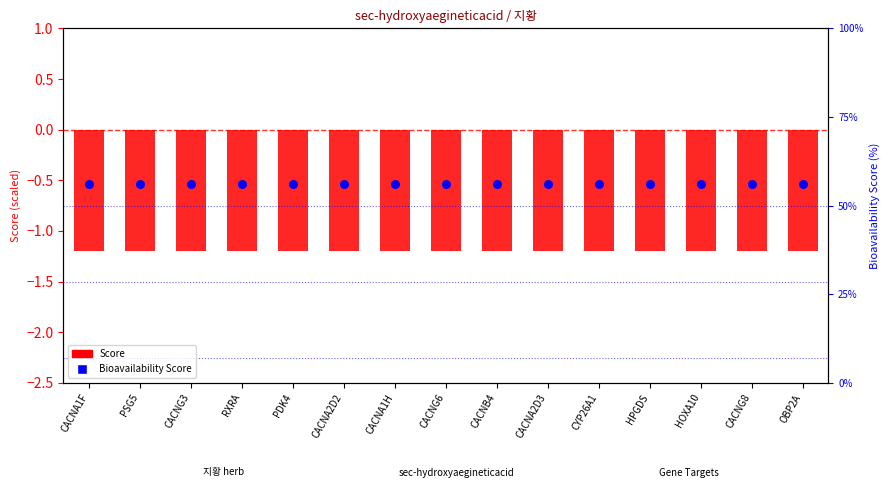

Is the value of Bioavailability Score at PDK4 greater than the value of Score at RXRA?

Yes